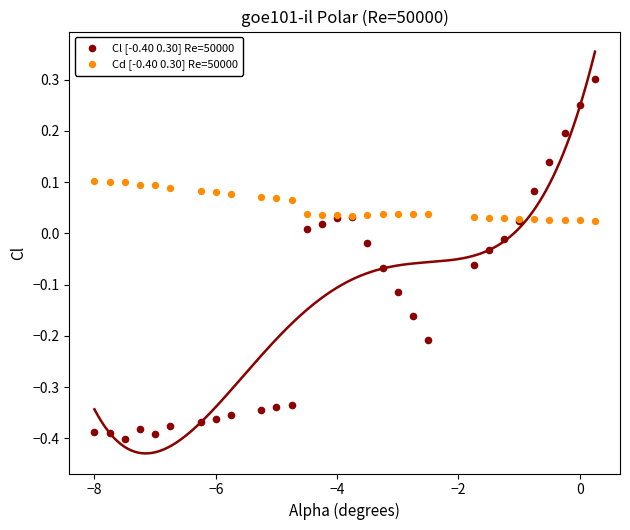

Which series contains the highest Y value?

Cl [-0.40 0.30] Re=50000